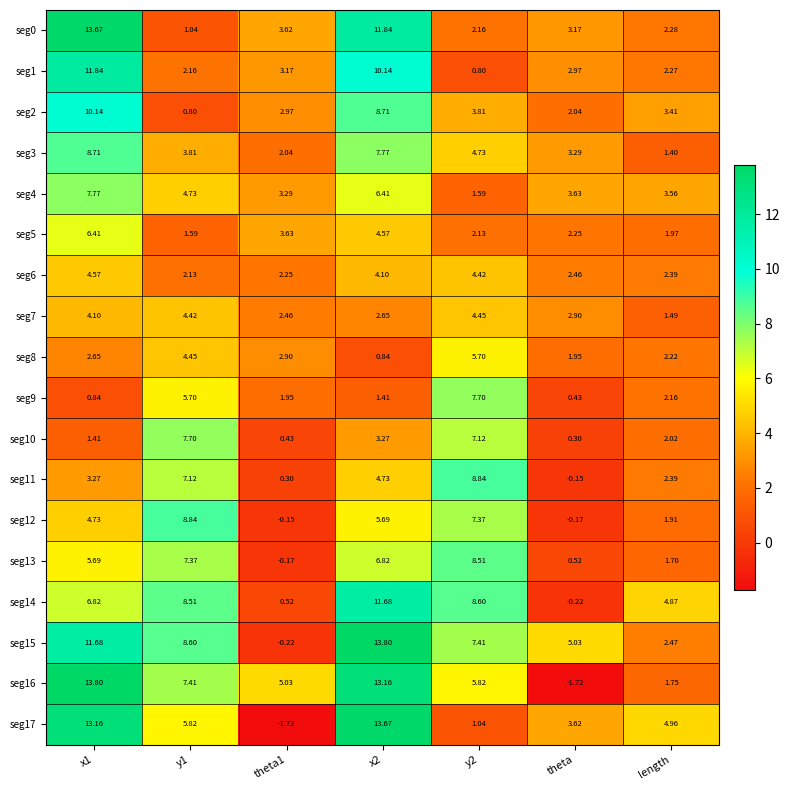

Is the value of seg7 at y1 greater than the value of seg4 at theta1?

Yes